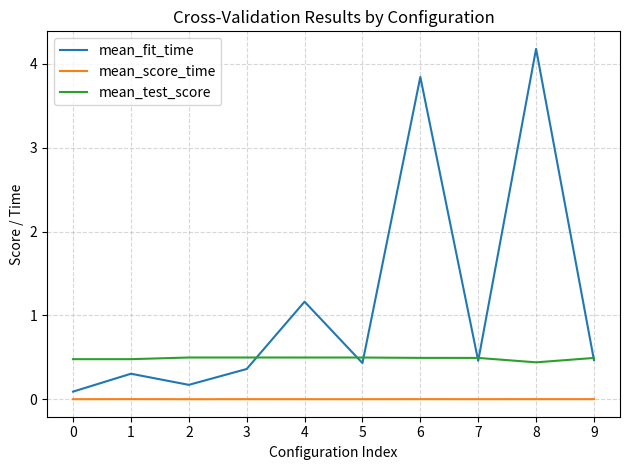

What is the total value across all series at 6?

4.3